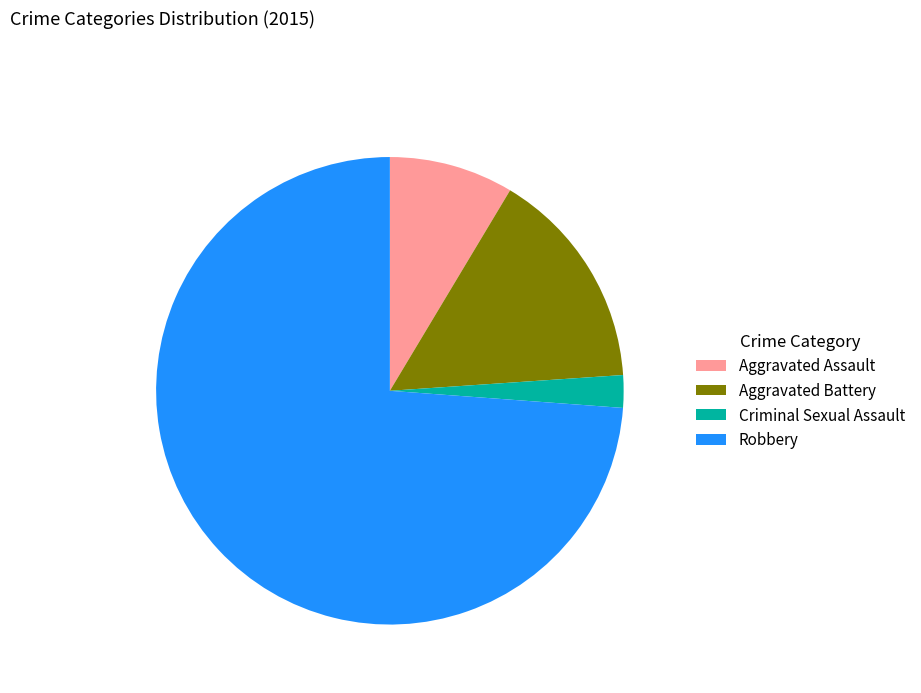

Is it true that Robbery is 74% of the pie?

True